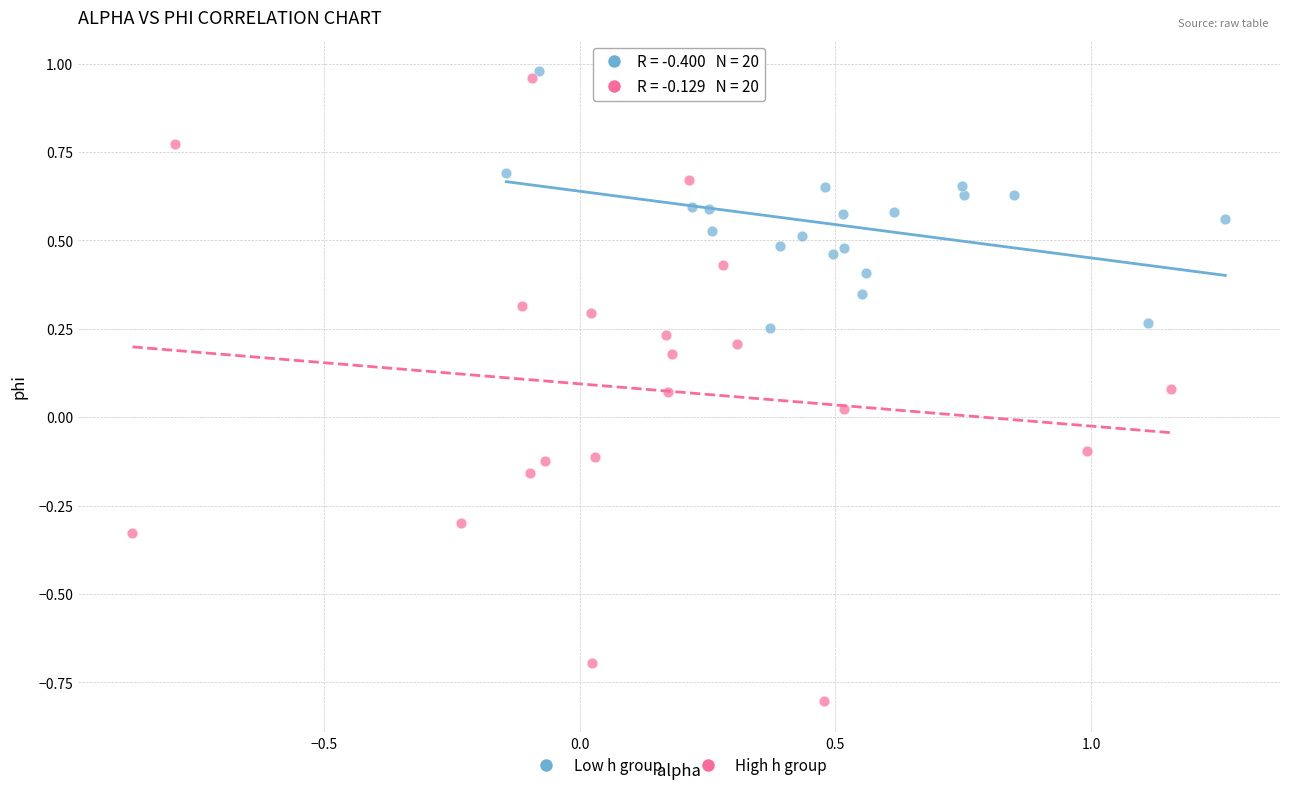

Which series contains the lowest Y value?

High h group